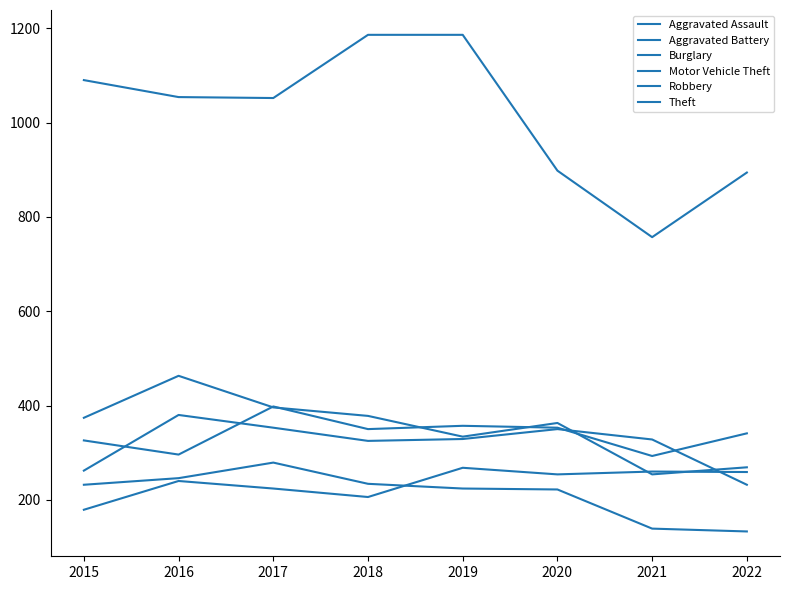

True or false: Motor Vehicle Theft and Burglary cross at least once.

False